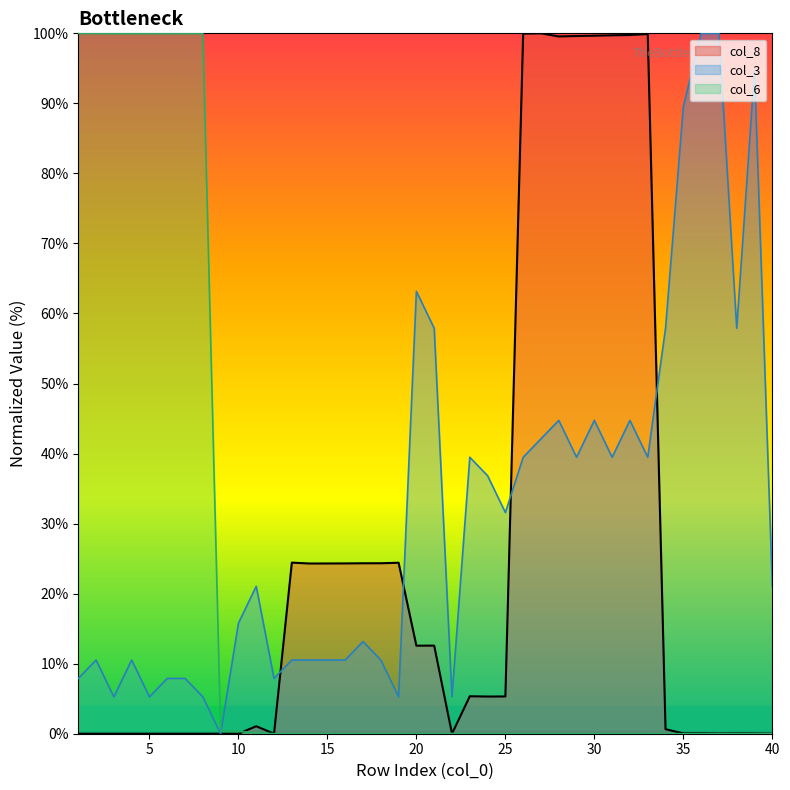

How many positive values does the col_8 series have?

27